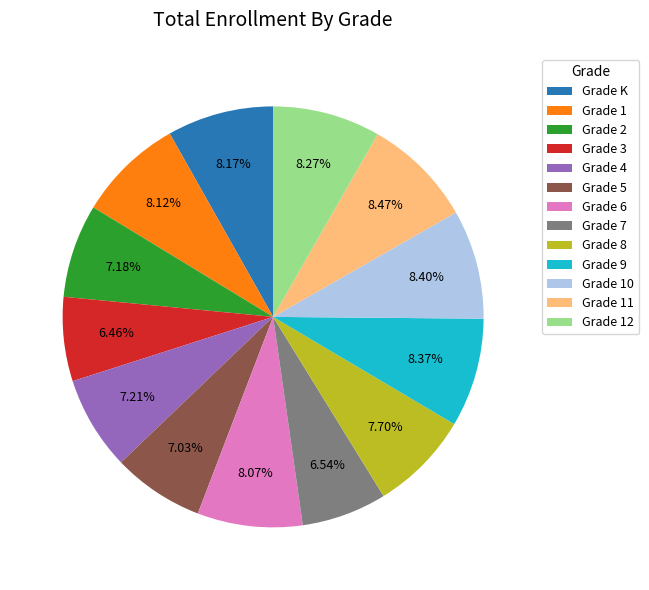

What is the ratio of the value at Grade 4 to the value at Grade 5?

1.0